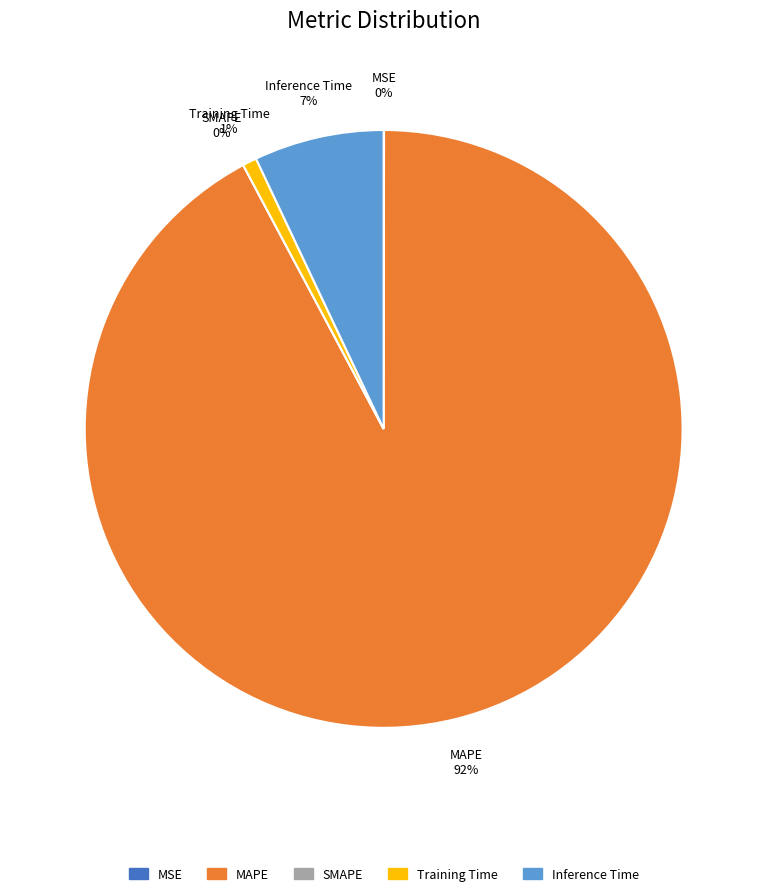

Count the number of slices in the pie.

5